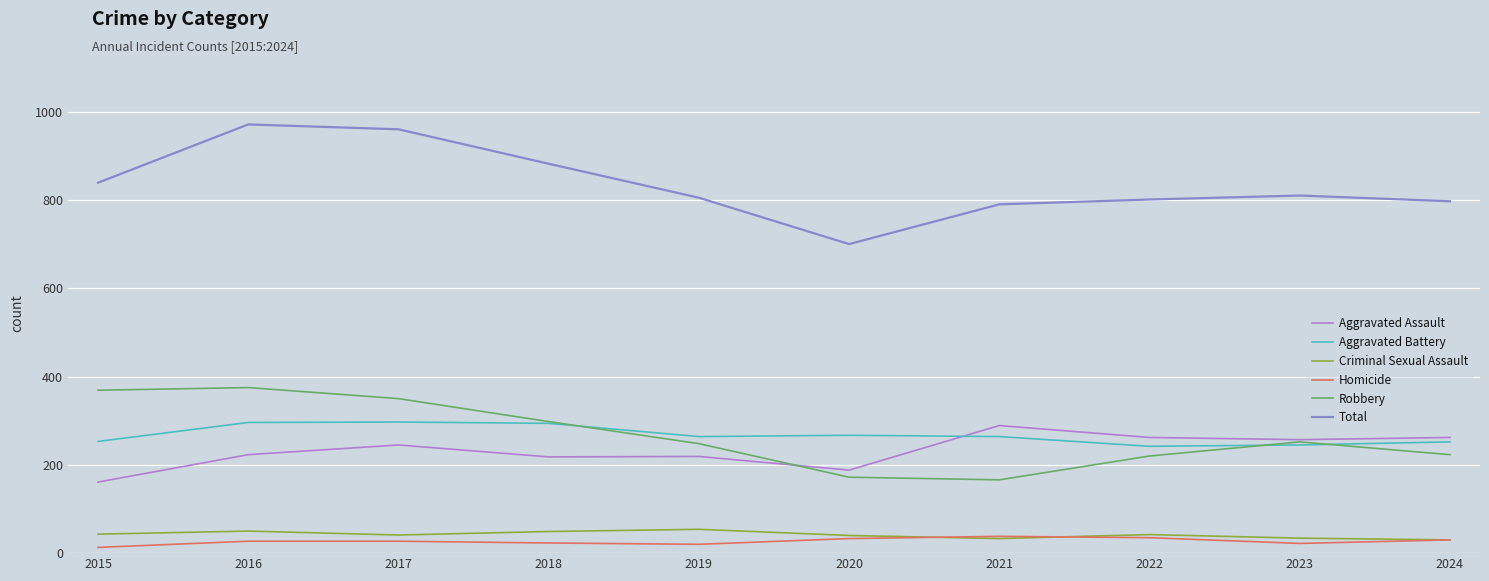

Which series changed the most between 2015 and 2017?

Total